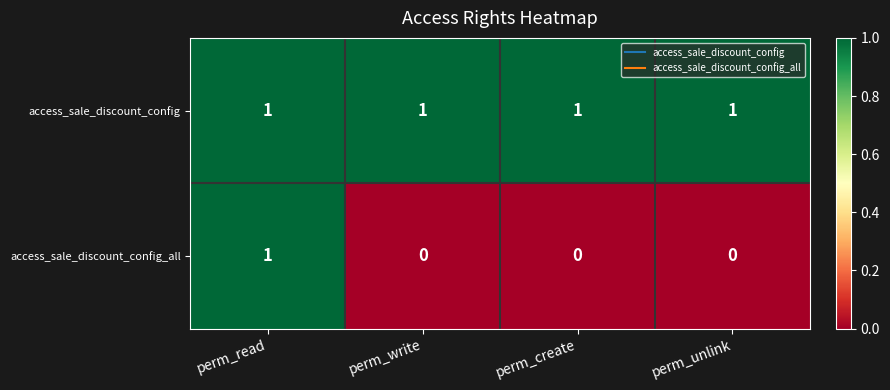

Reading right to left, extract all data points from this chart.

access_sale_discount_config: perm_unlink=1	perm_create=1	perm_write=1	perm_read=1
access_sale_discount_config_all: perm_unlink=0	perm_create=0	perm_write=0	perm_read=1